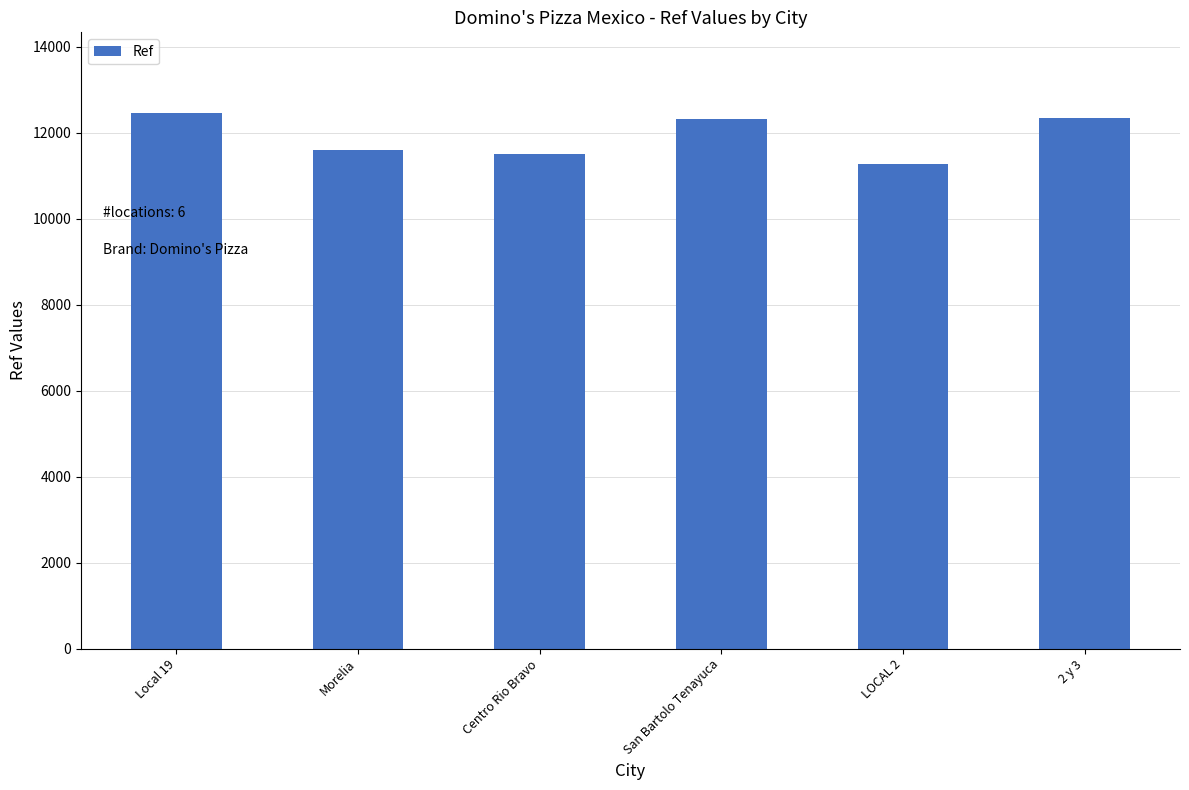

What is the sum of the values at Local 19 and Centro Rio Bravo?

23958